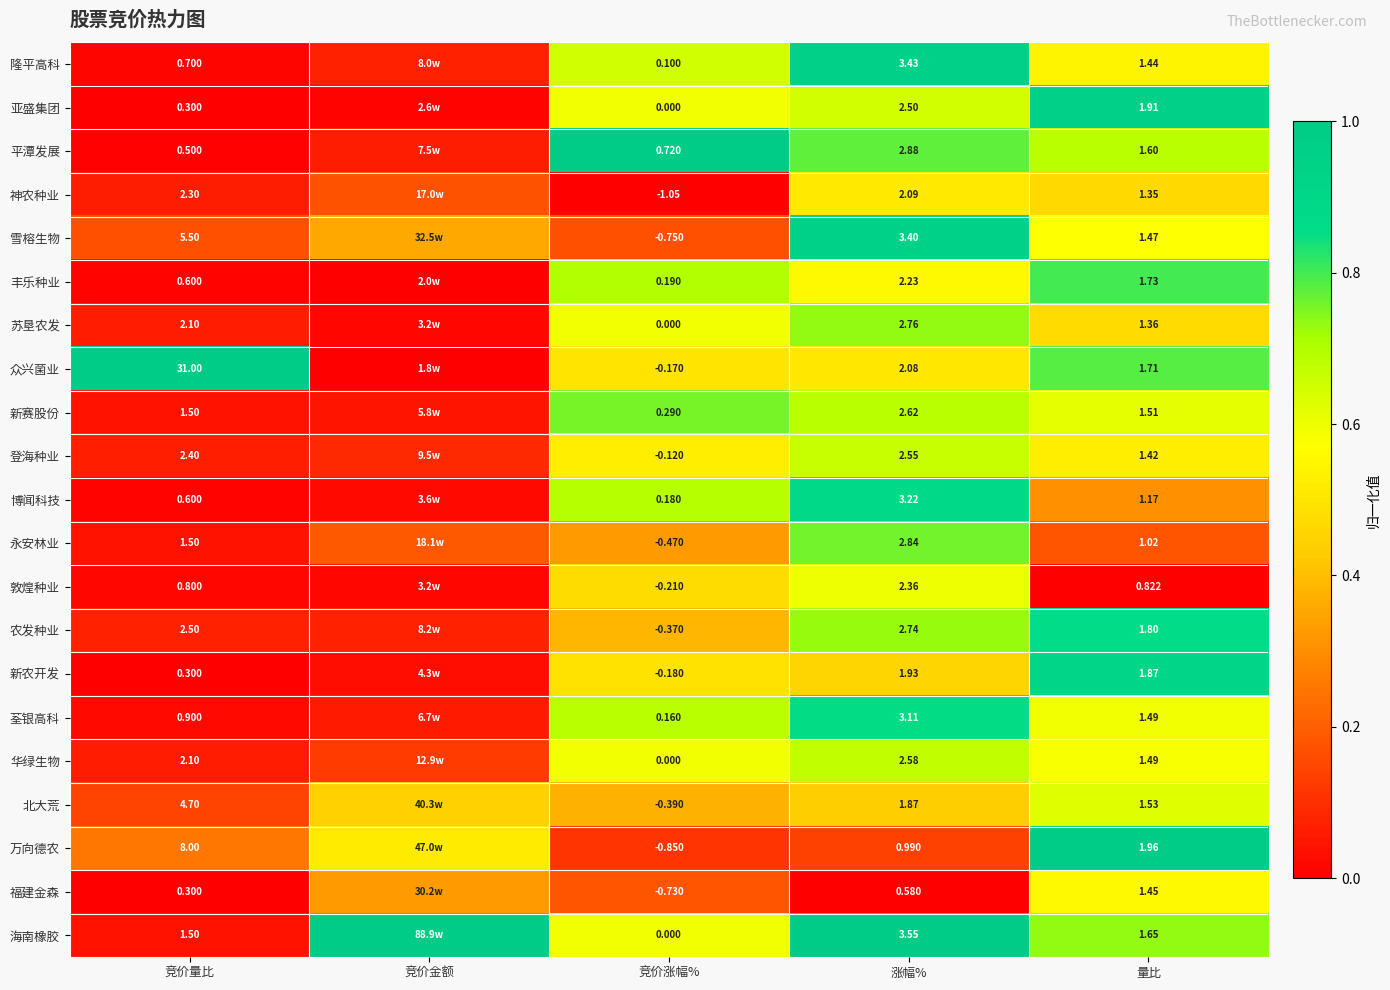

Is it true that 海南橡胶 equals 0.1 at 竞价量比?

False